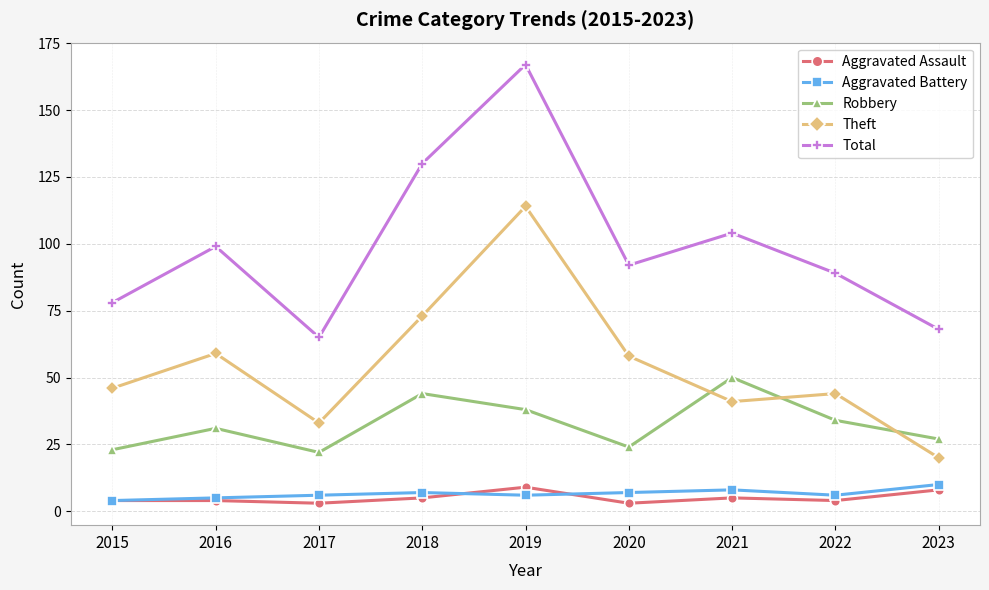

At which label is Total closest to 116?

2021